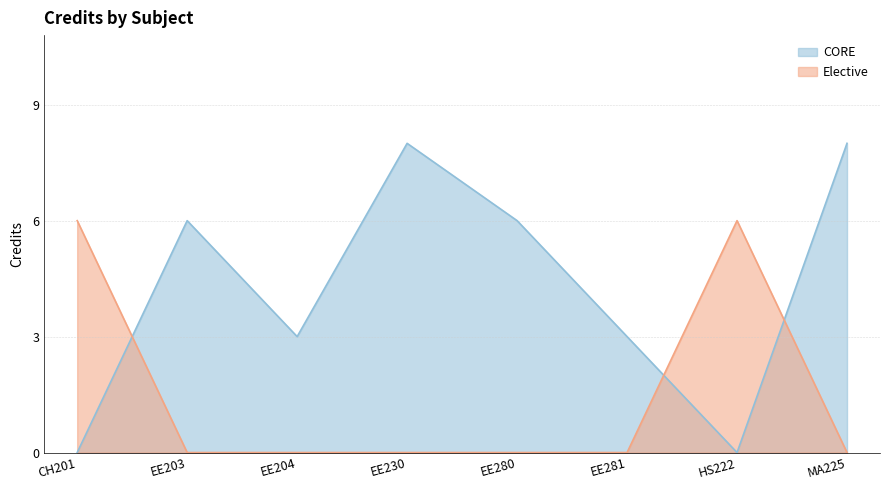

Between HS222 and MA225, which series saw the biggest shift?

CORE